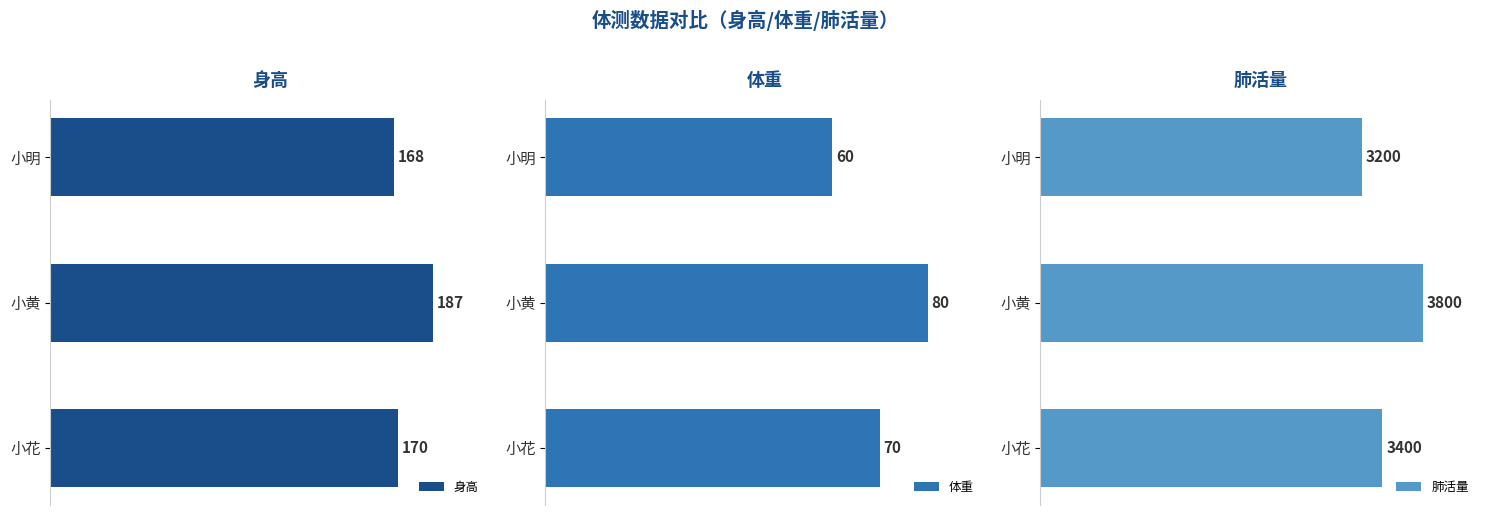

At which label is 肺活量 closest to 3500?

小花